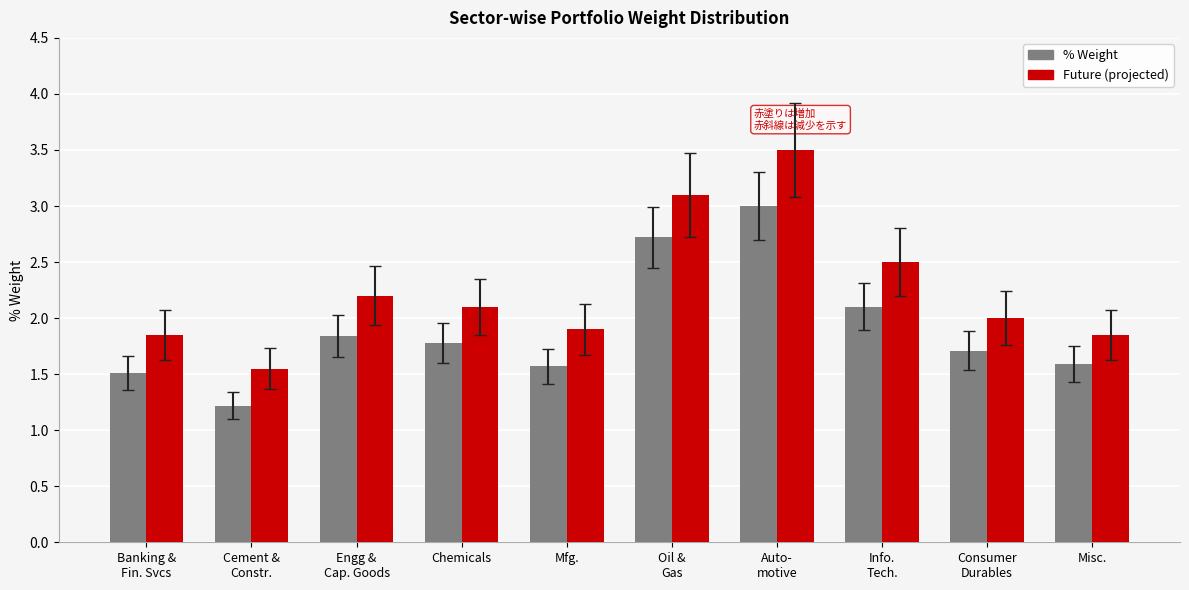

What is the spread (max minus min) of values at Chemicals?

0.3